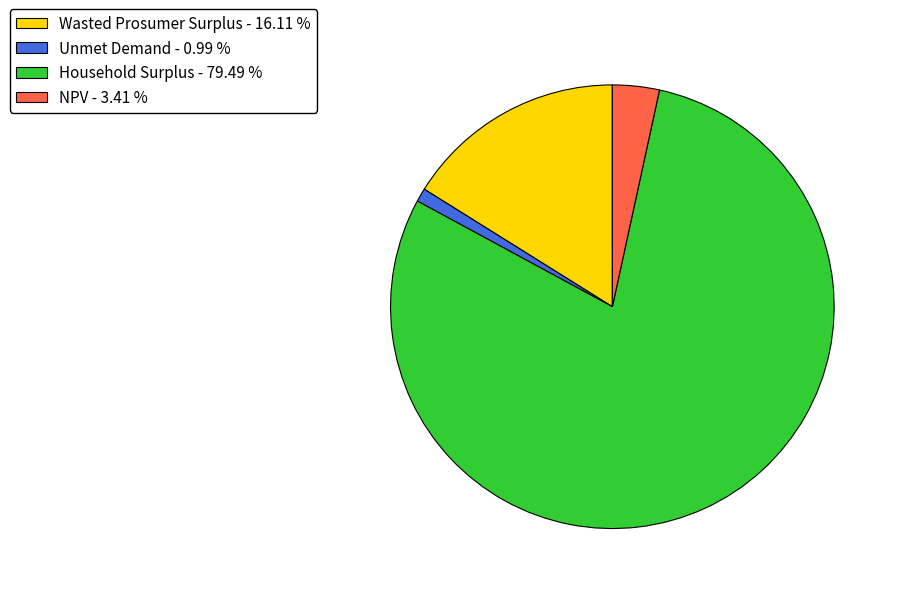

Which has a higher value, Household Surplus or Unmet Demand?

Household Surplus